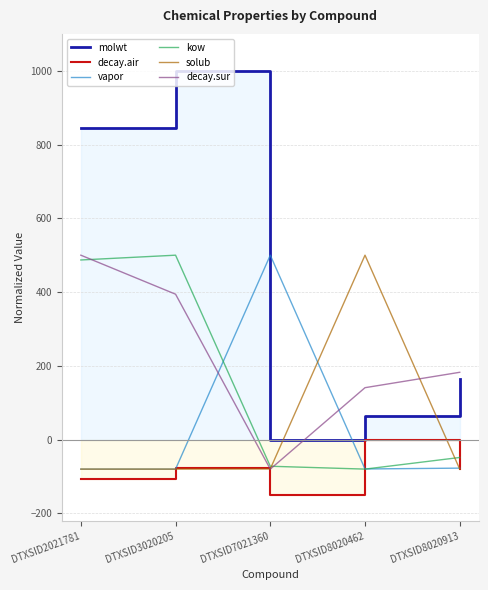

How many distinct data groups are displayed?

6